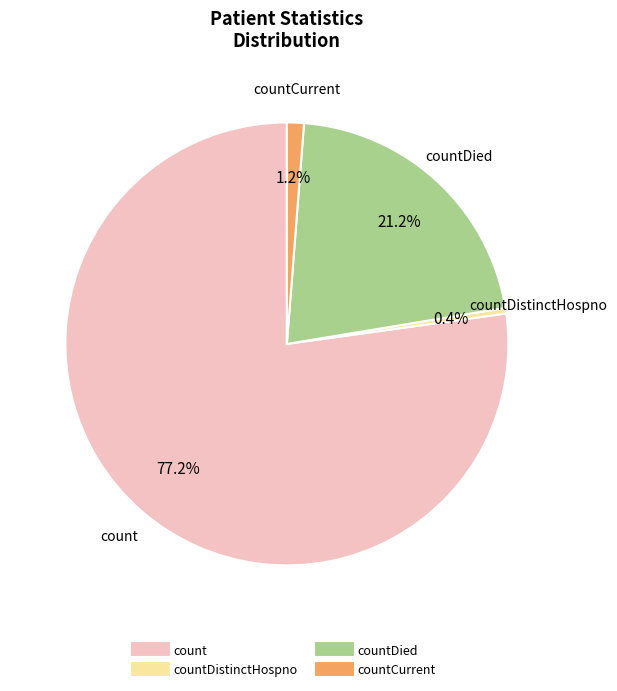

How many segments does this pie chart have?

4